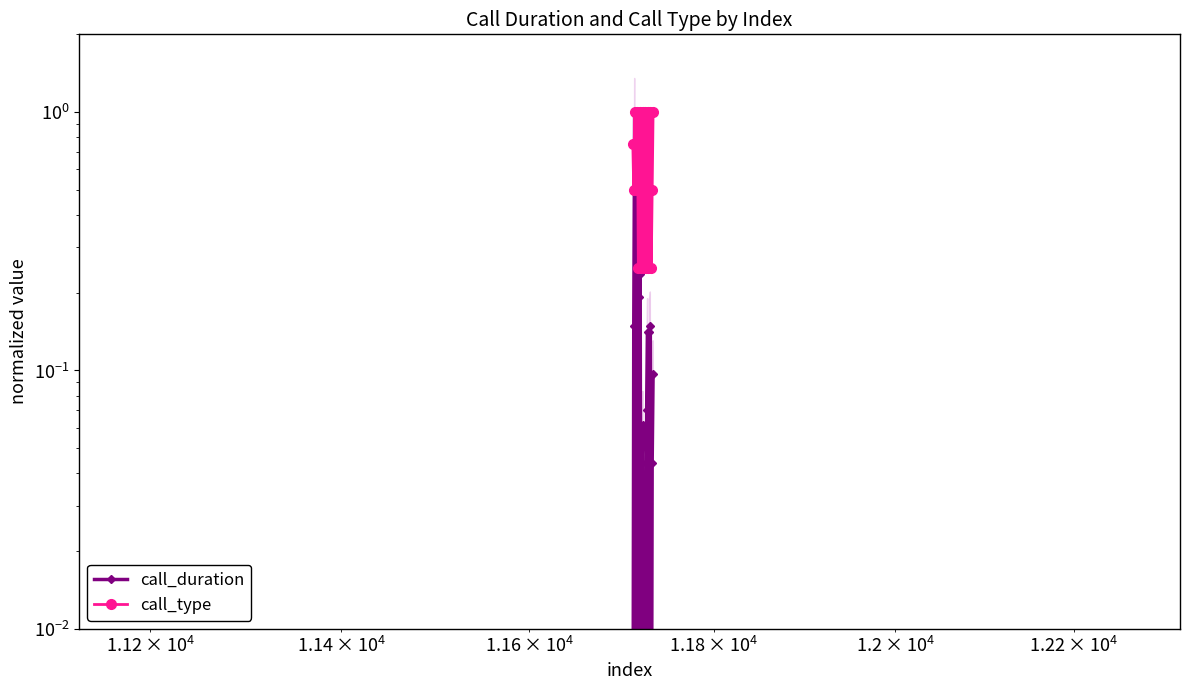

At how many categories does at least one series exceed 0?

23